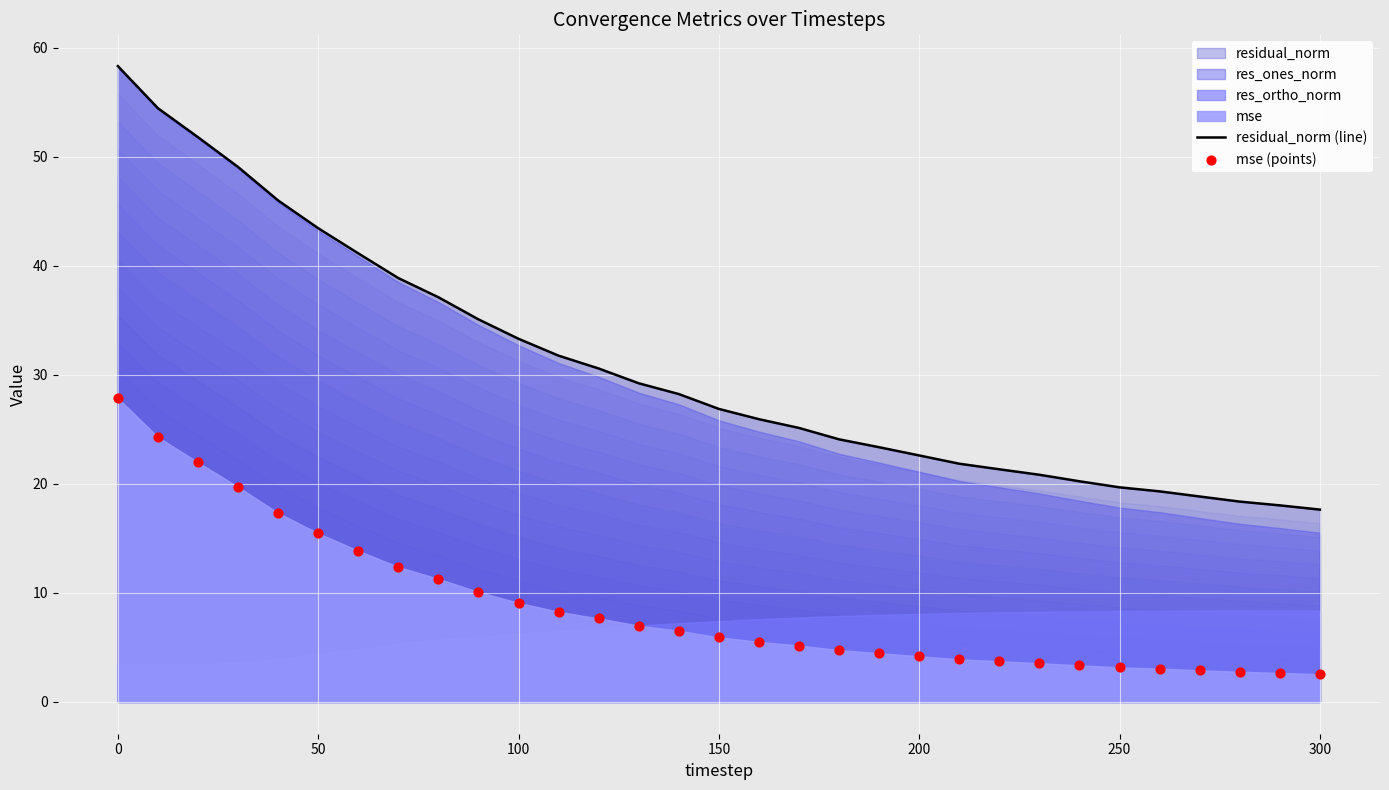

What is the lowest value of the residual_norm (line) series?

17.6